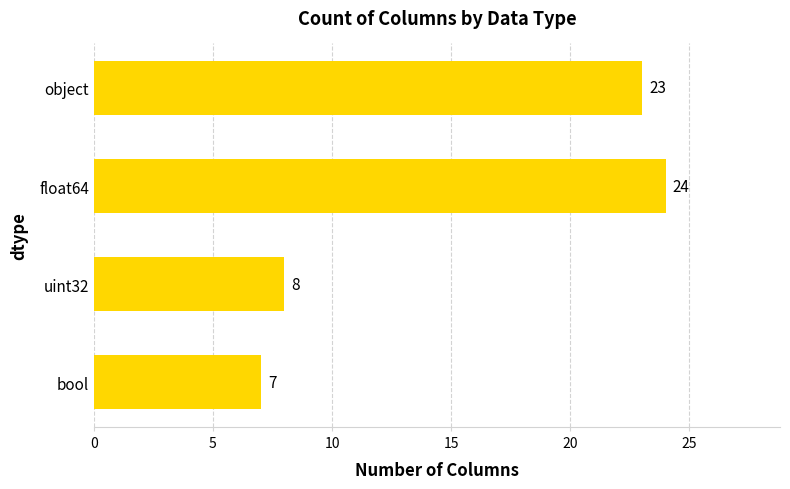

Count the number of categories in the chart.

4